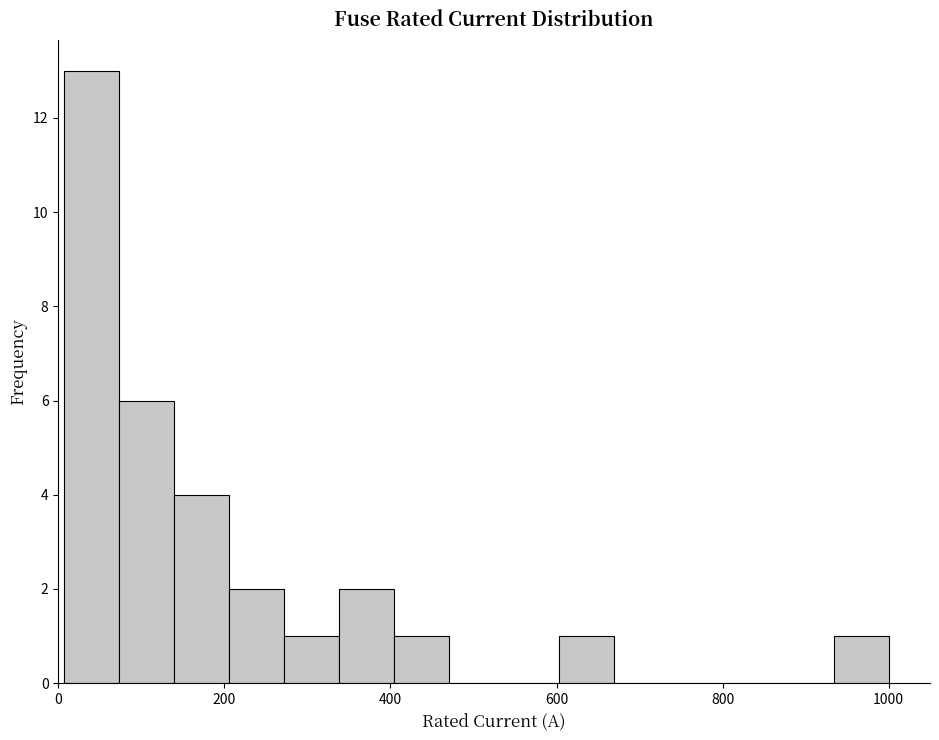

Around what value on the x-axis is the tallest bar? Give the approximate position of its centre, as read against the axis.

40